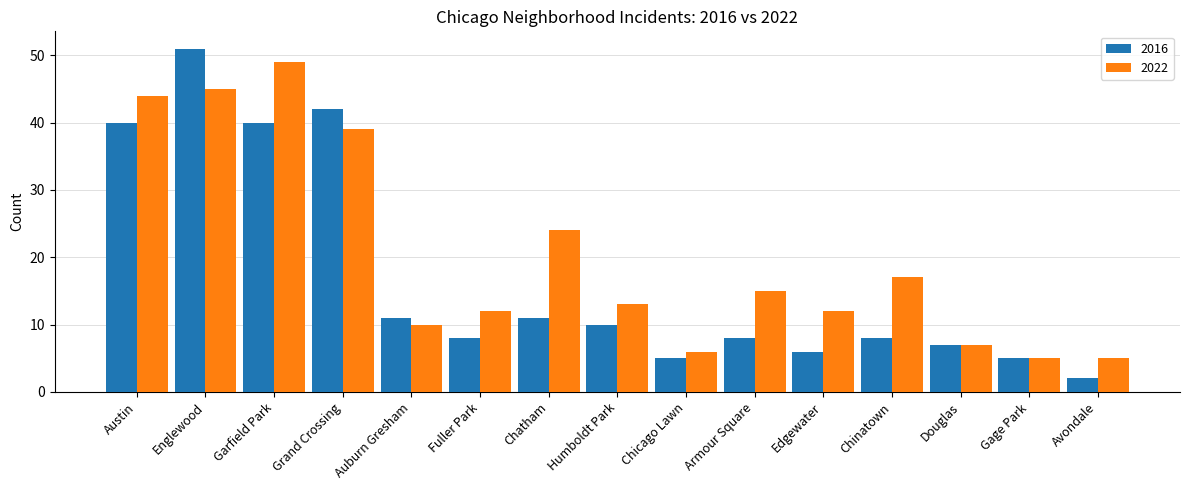

Are the bars grouped side by side (vs. stacked)?

Yes